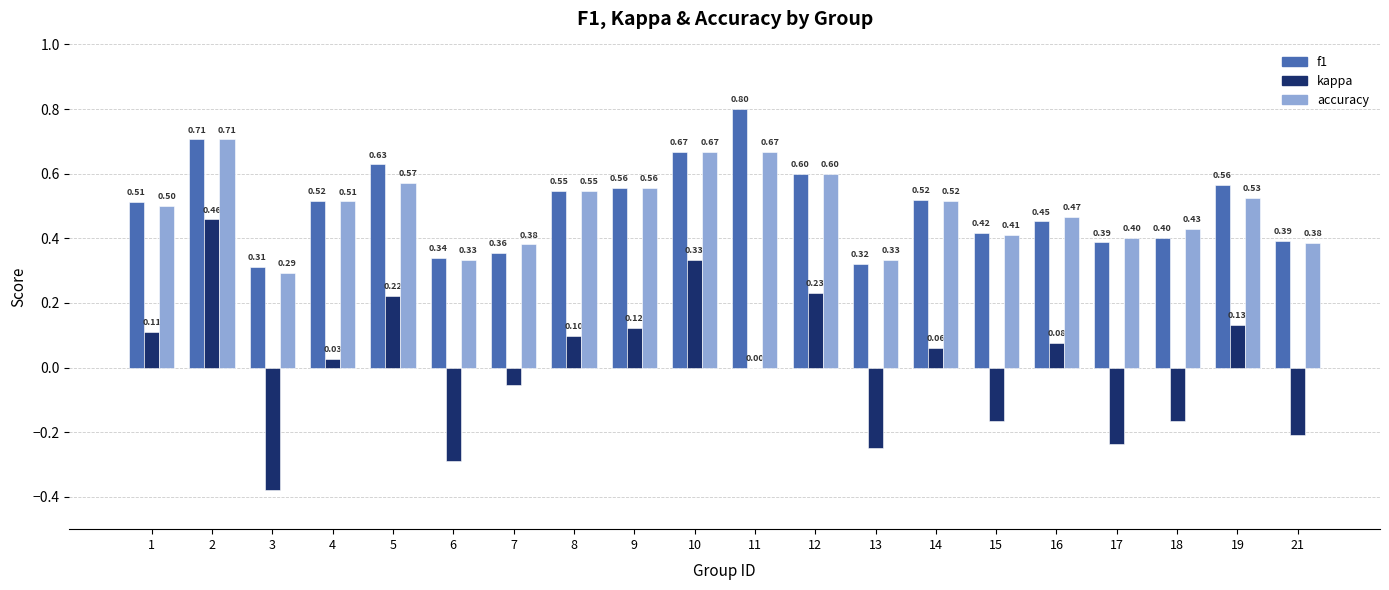

What is the spread (max minus min) of values at 13?

0.6